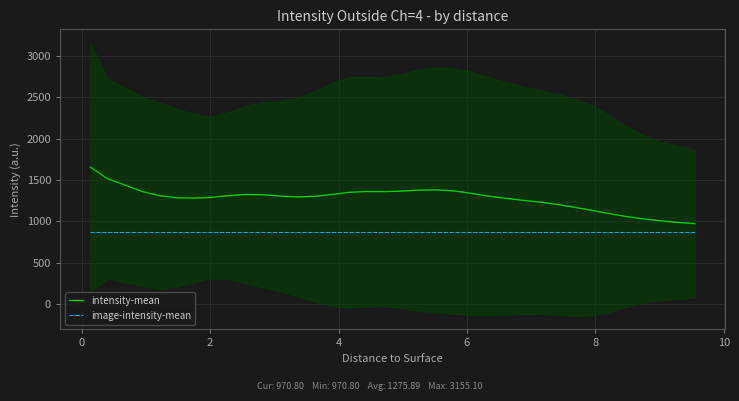

At how many categories does at least one series exceed 1233?

26